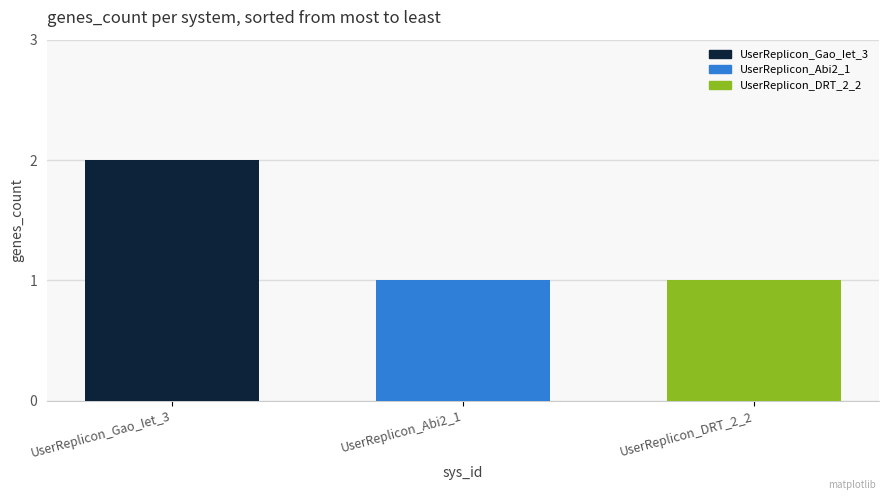

How many bars are there in total?

3